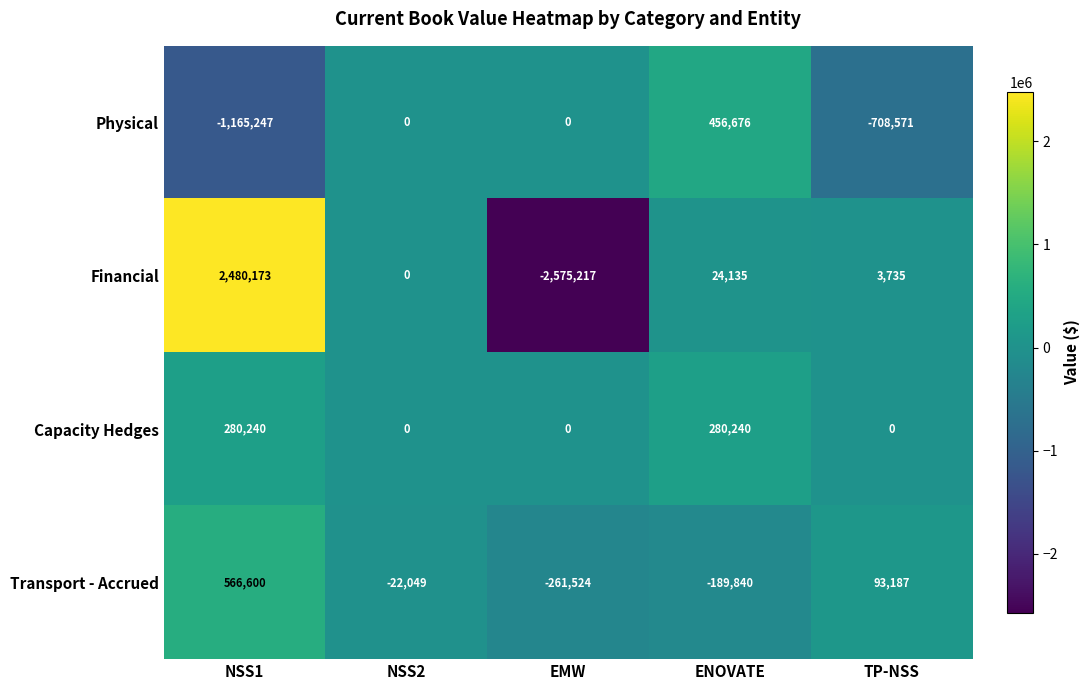

How many series are shown in this chart?

4